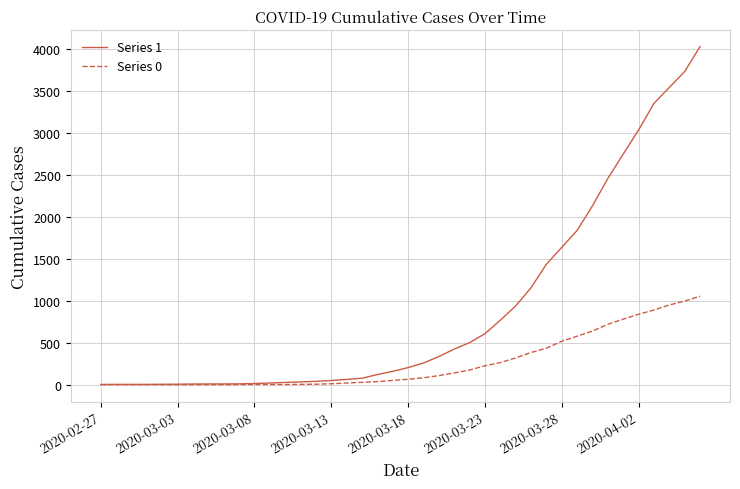

Which series has the largest range (max minus min)?

Series 1